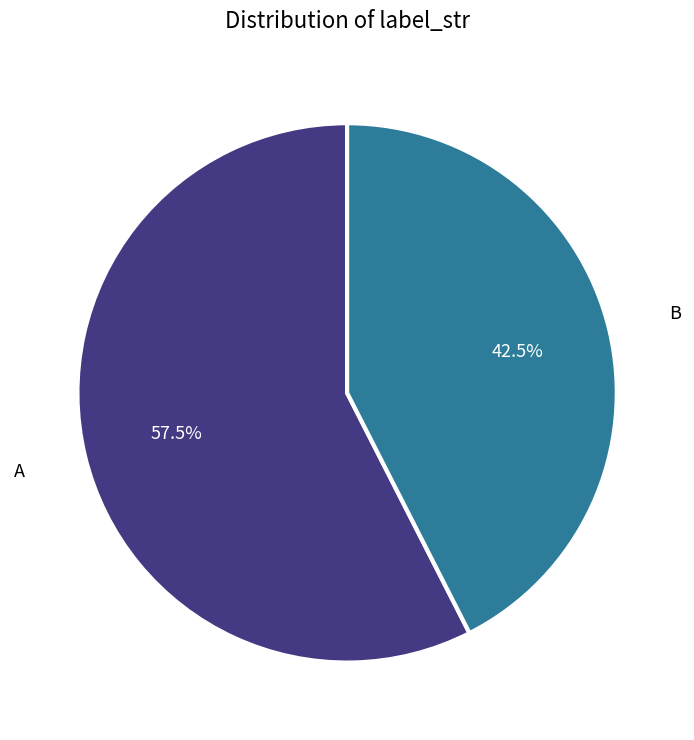

Is the sum of B and A greater than half?

Yes